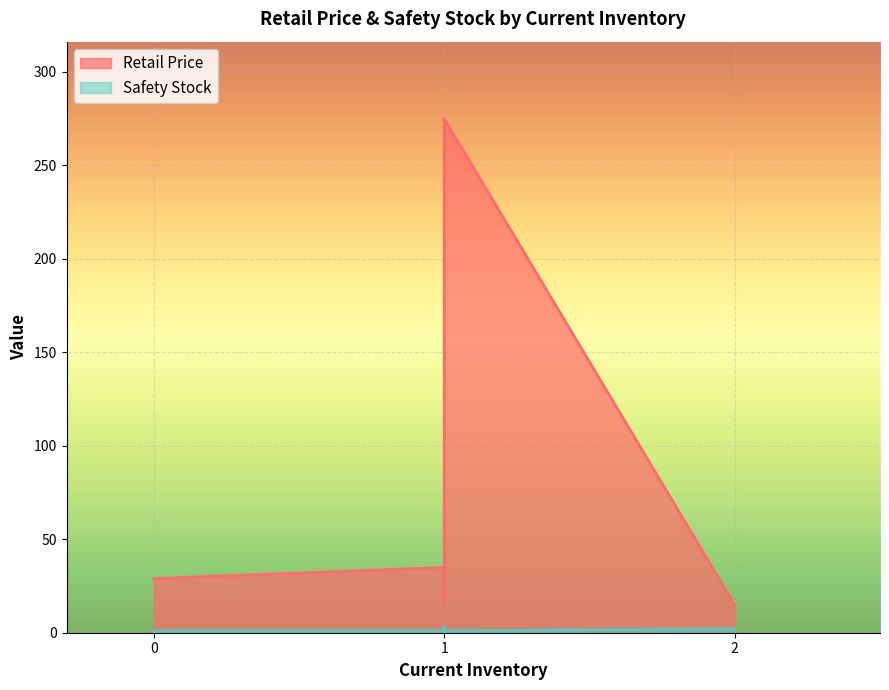

List the series in order of their overall mean, highest first.

Retail Price, Safety Stock